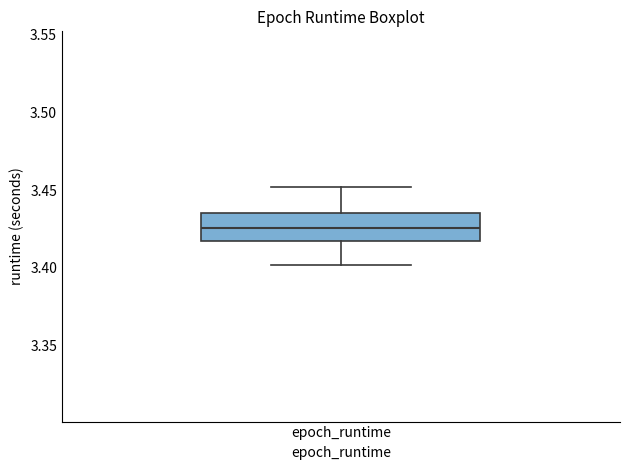

Read this box plot against the y-axis: the position of the median line, the range covered by the box, and the ends of both whiskers. The values are not printed on the chart, so give them approximately, as read against the axis.

median 3.425, box 3.415 to 3.435, whiskers 3.400 to 3.450